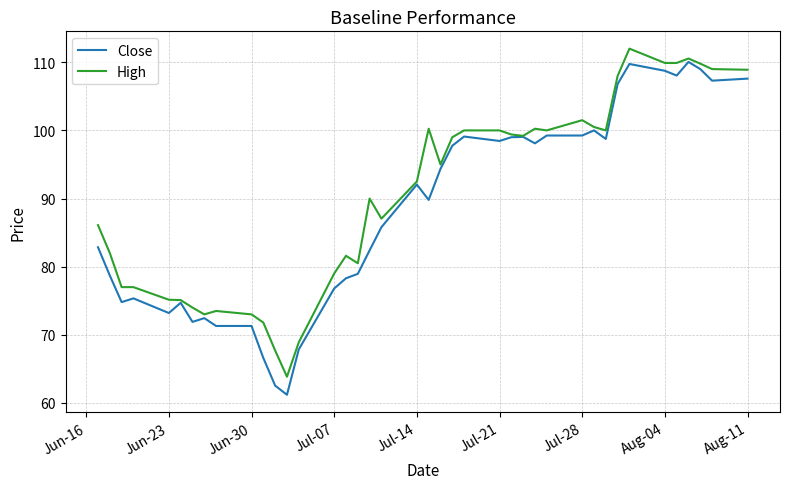

What is the minimum value for High?

63.9